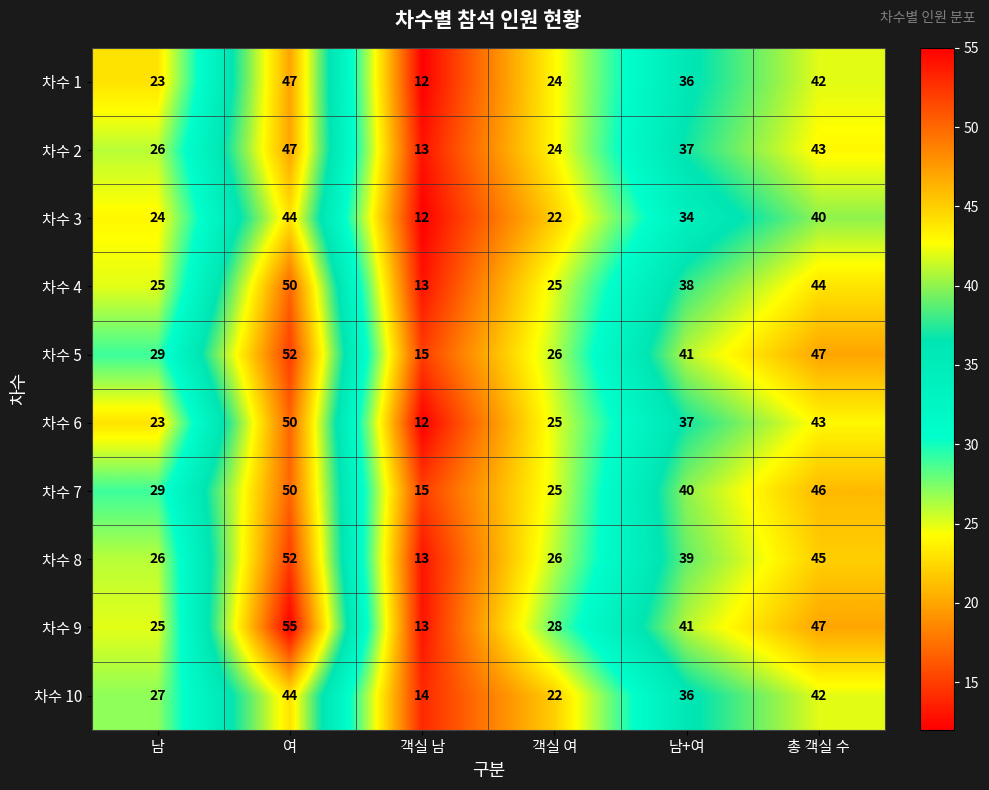

What is the sum of the 차수 5 values at 남+여 and 남?

70